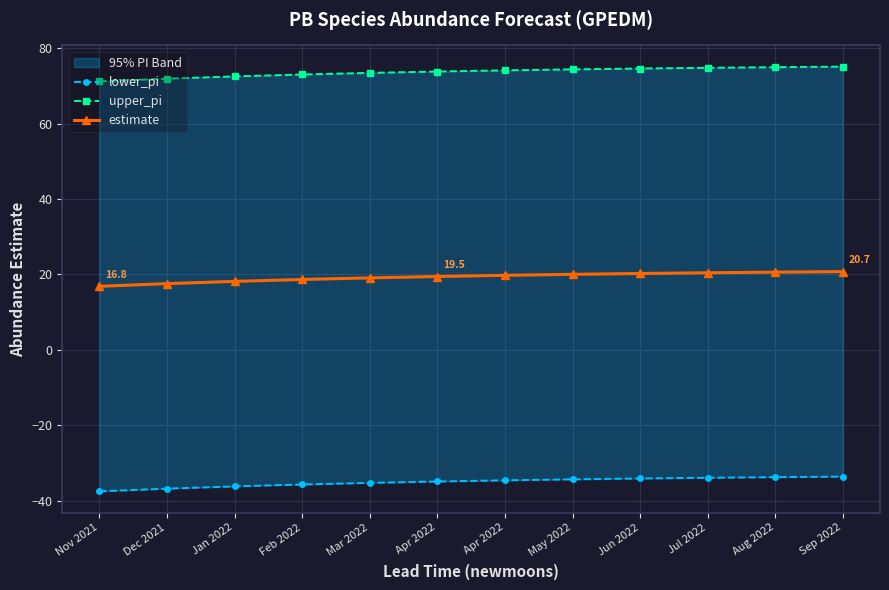

The lower_pi series shows -35.7 at Feb 2022. True or false?

True